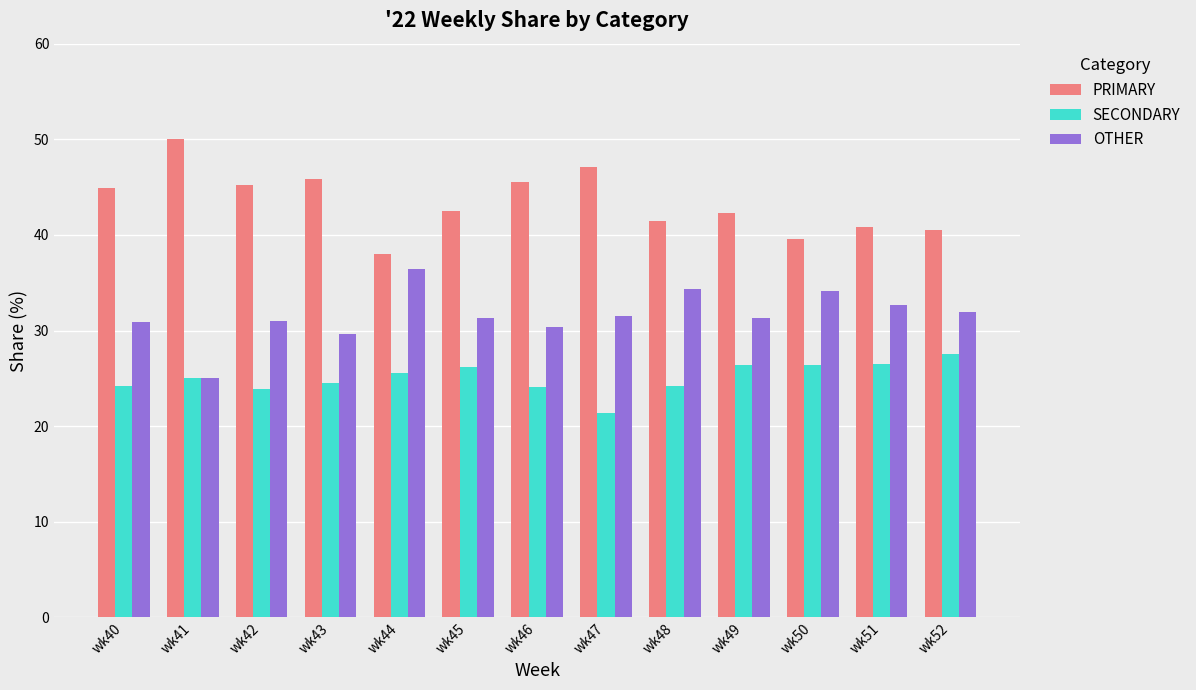

Rank the series by their maximum value, from highest to lowest.

PRIMARY, OTHER, SECONDARY